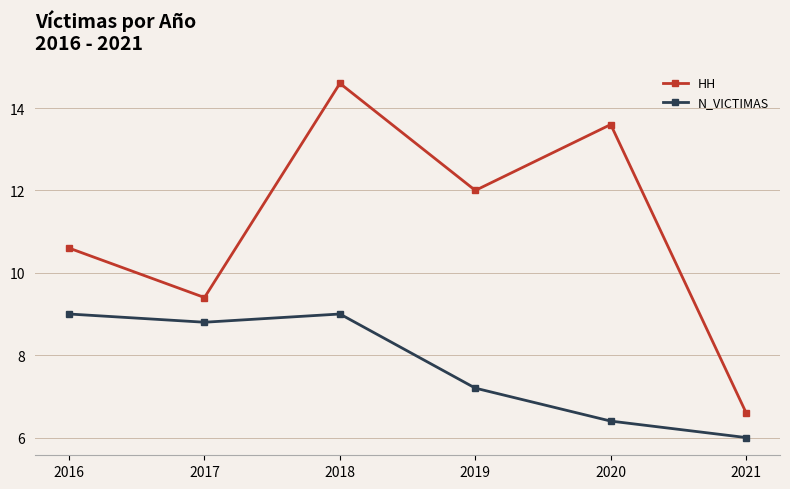

Reading left to right, transcribe all the data shown in this chart.

HH: 10.6	9.4	14.6	12.0	13.6	6.6
N_VICTIMAS: 9.0	8.8	9.0	7.2	6.4	6.0